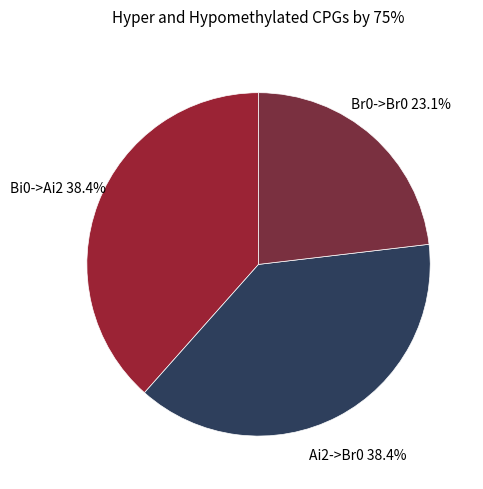

Is there a majority slice in this chart?

No